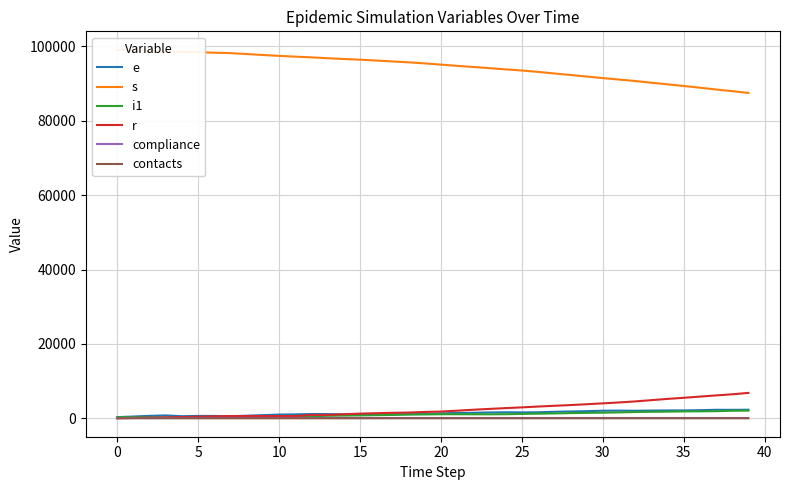

What is the minimum value for e?

312.0